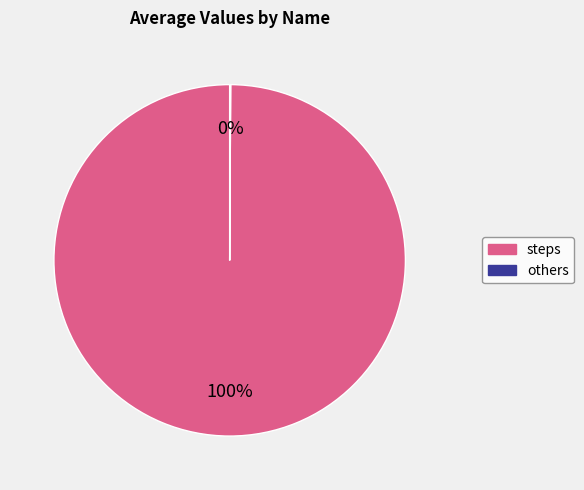

Does any single category account for the majority?

Yes